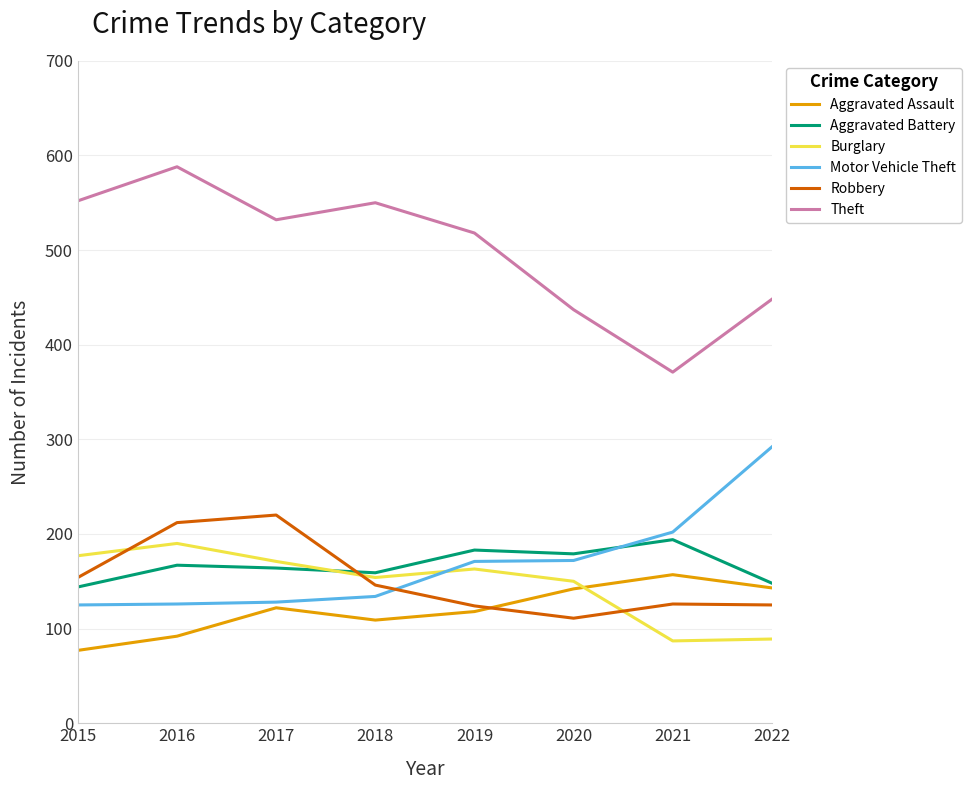

What value does the Robbery series have at 2017, to the nearest 50?

200